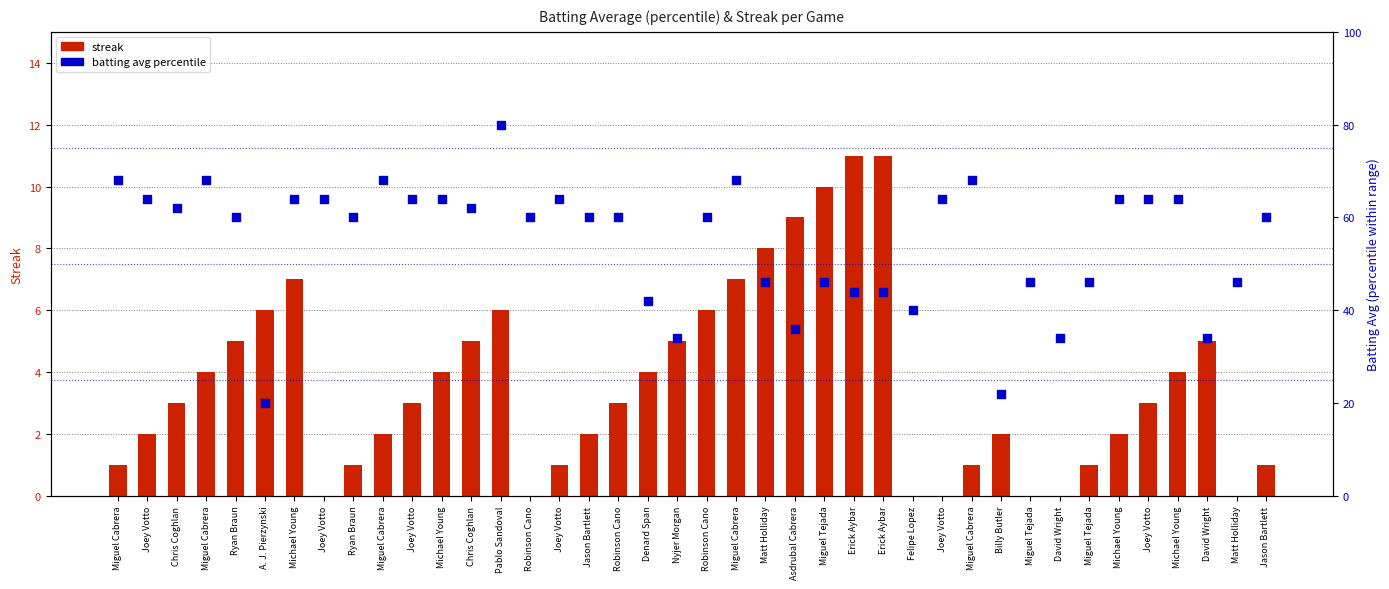

Which series reaches the maximum Y coordinate?

batting avg percentile